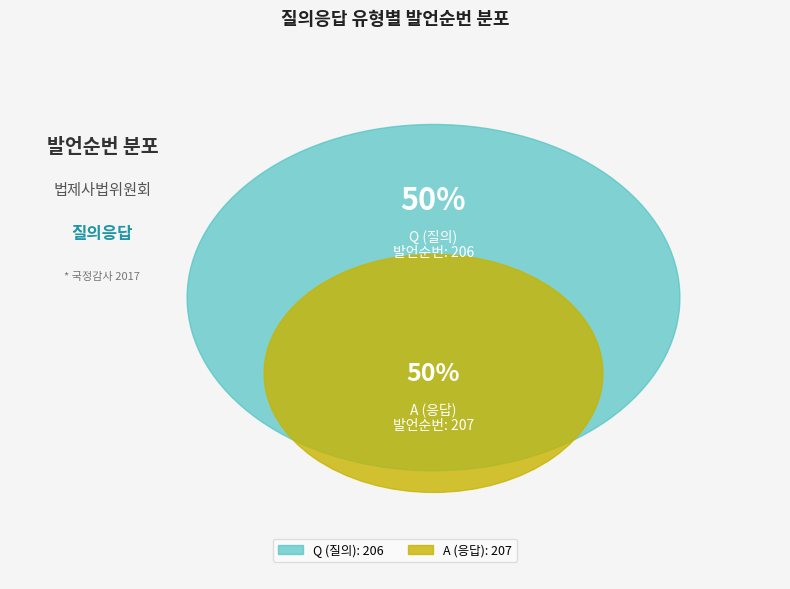

Rank the categories by value from lowest to highest.

Q, A